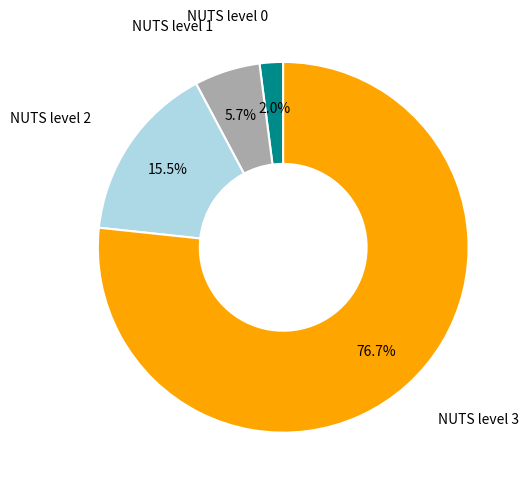

Is there a majority slice in this chart?

Yes